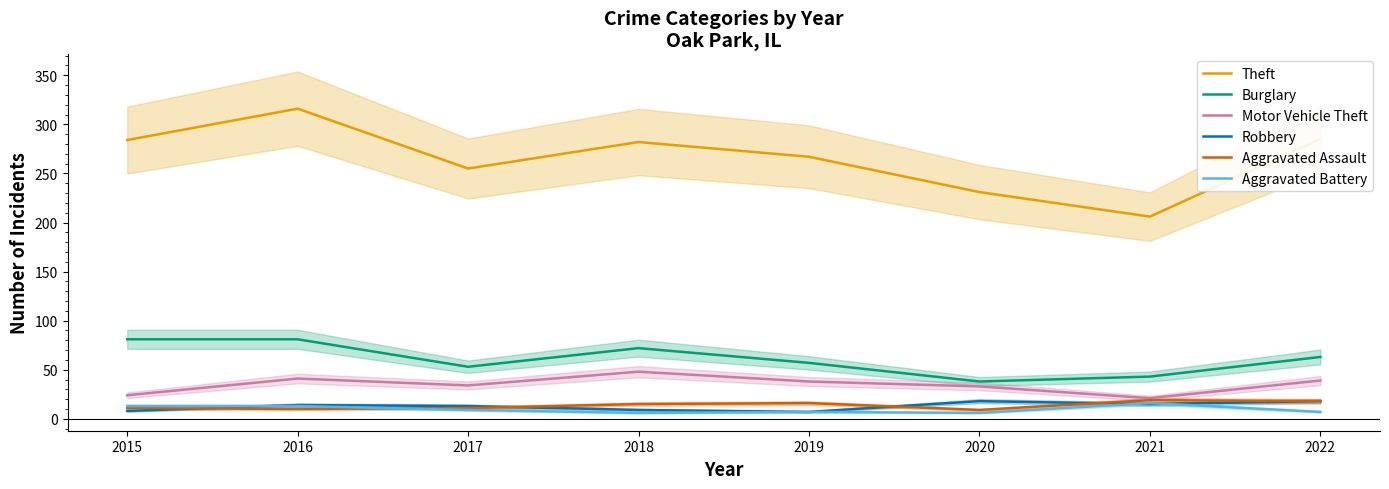

At which label is Aggravated Assault closest to 14?

2018